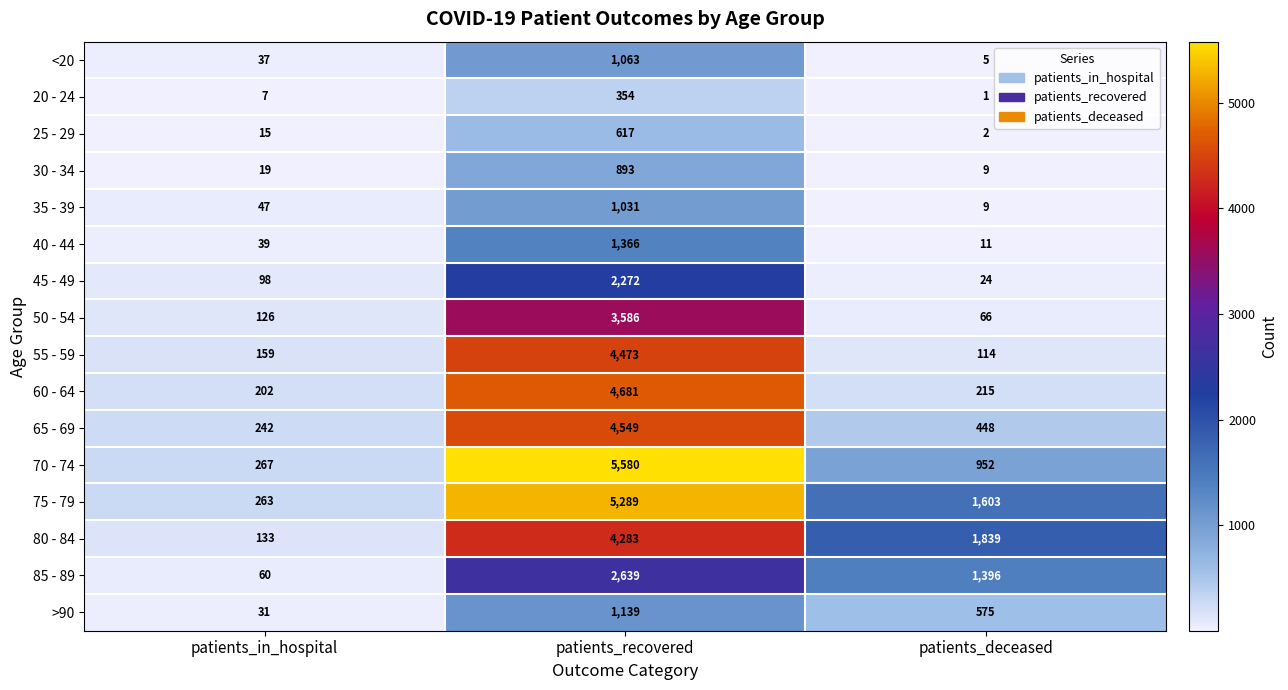

The value of 20 - 24 at patients_deceased is 2. True or false?

False